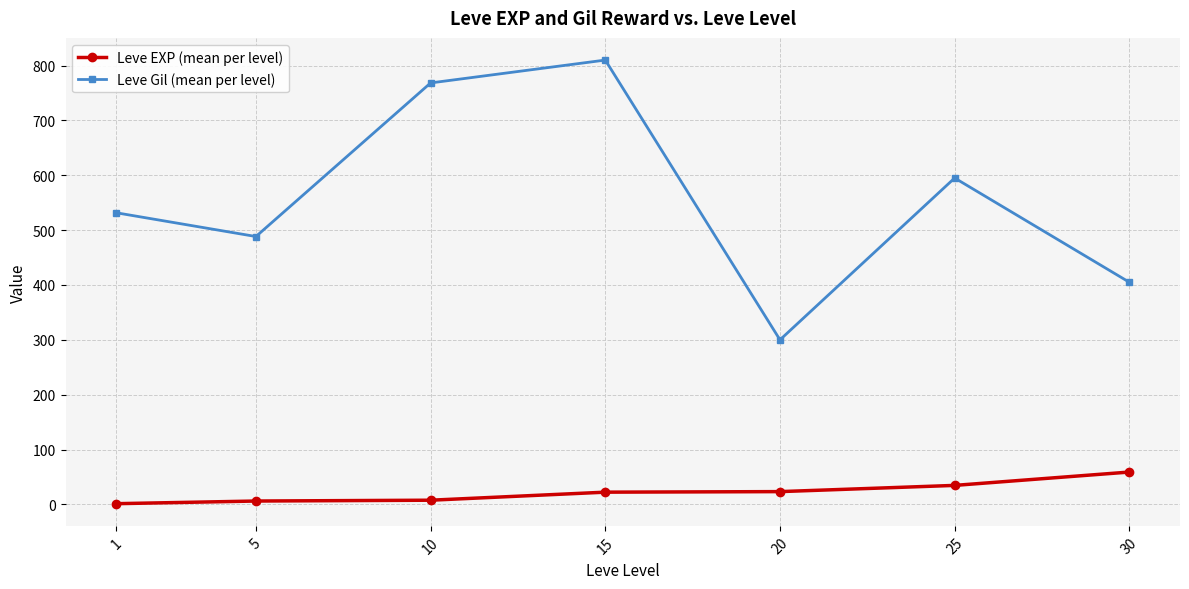

What is the spread (max minus min) of values at 20?

276.7